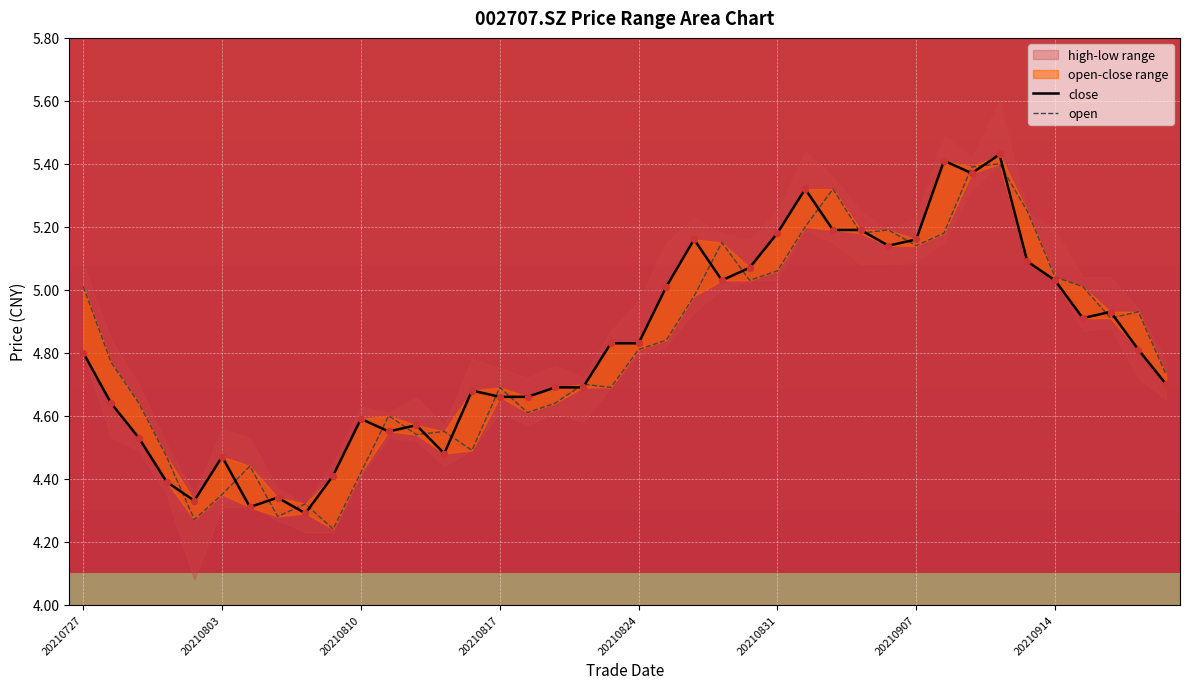

At how many categories does at least one series exceed 5?

17